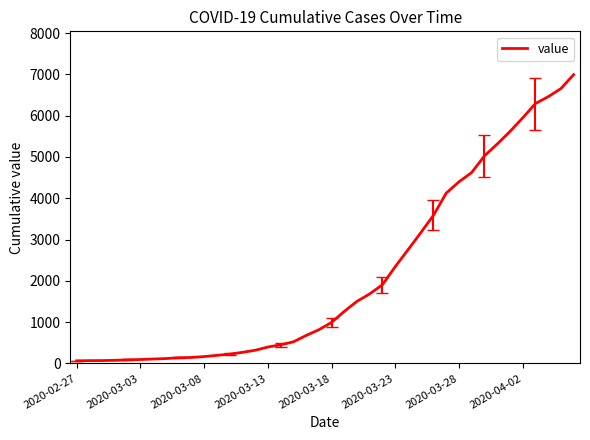

What is the maximum value shown in the chart?

6994